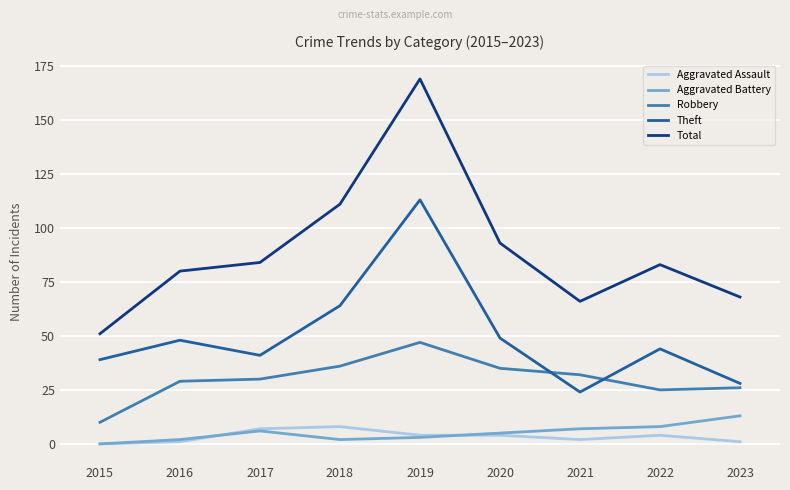

True or false: Total and Aggravated Battery intersect in this chart.

False